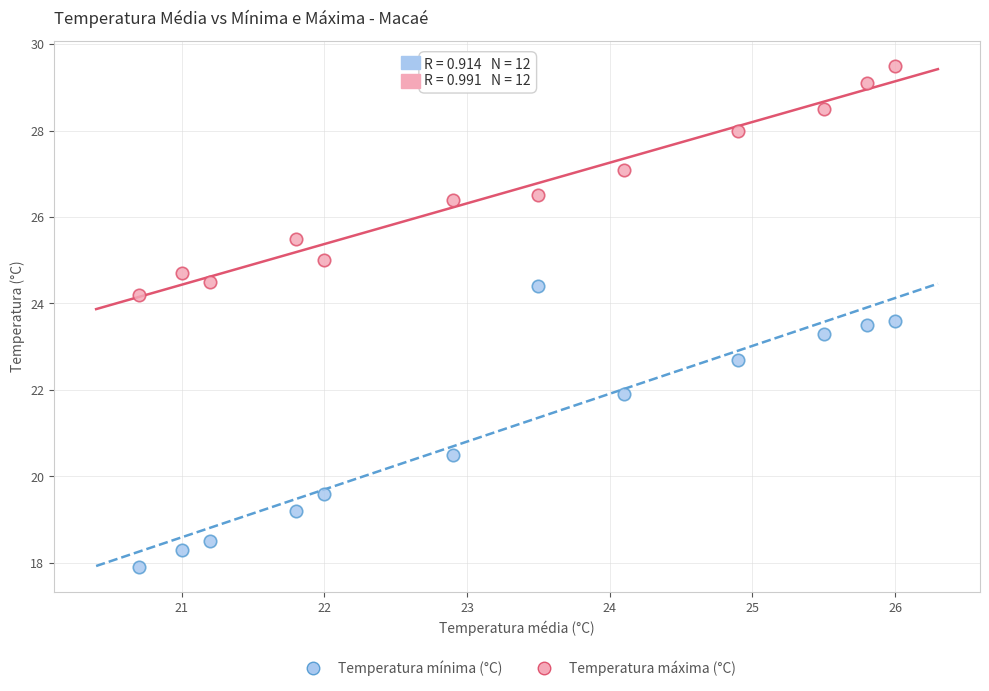

Across all data points, what is the range of Y values (max minus min)?

11.6